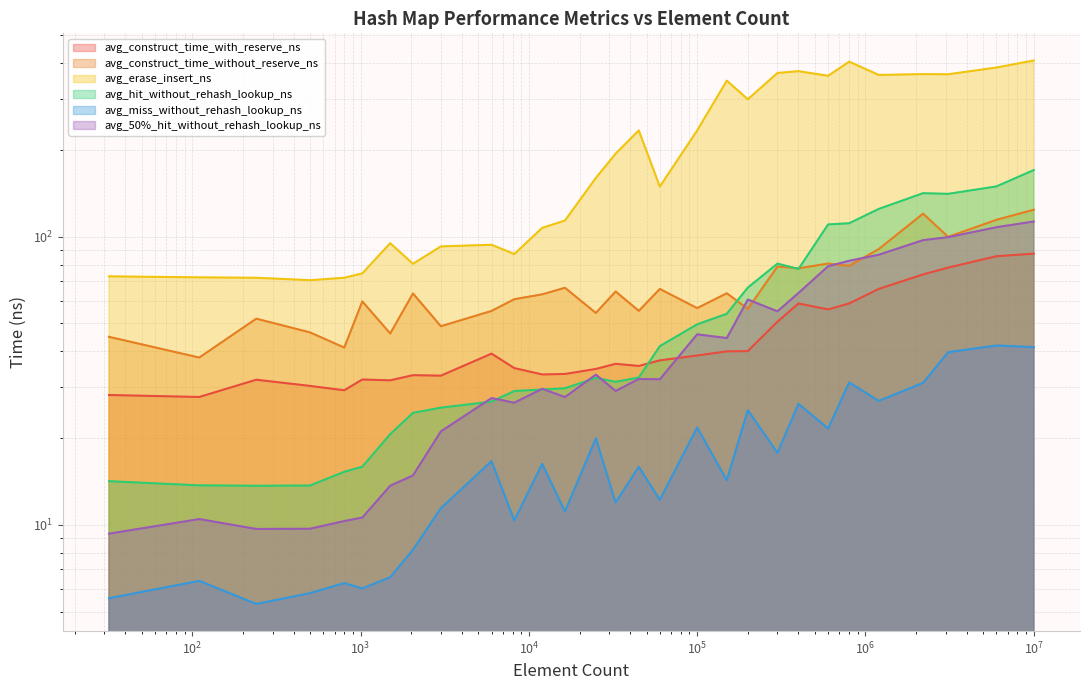

What is the average value of the avg_construct_time_with_reserve_ns series?

44.7